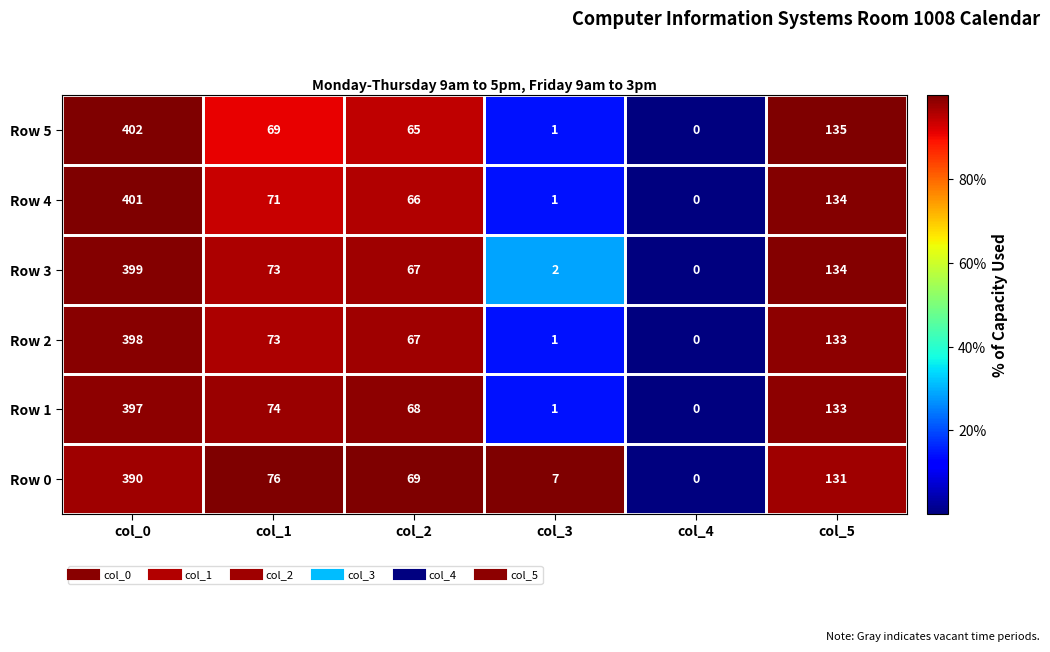

The value of Row 5 at col_2 is 65. True or false?

True